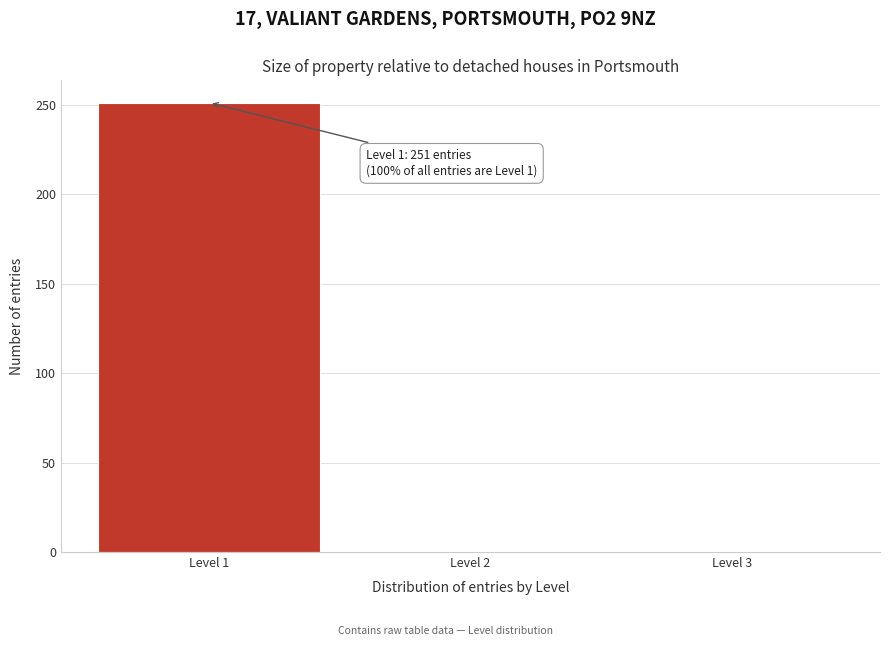

Which range on the x-axis has the tallest bar?

0.5 to 1.5